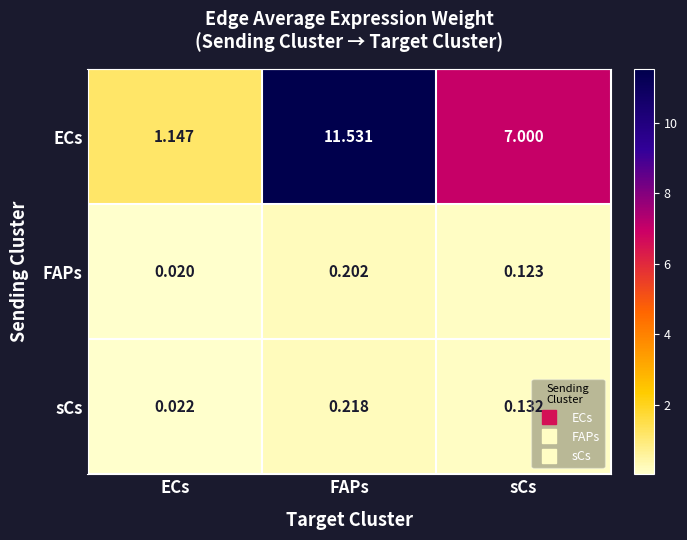

Which series has the widest spread of values?

ECs